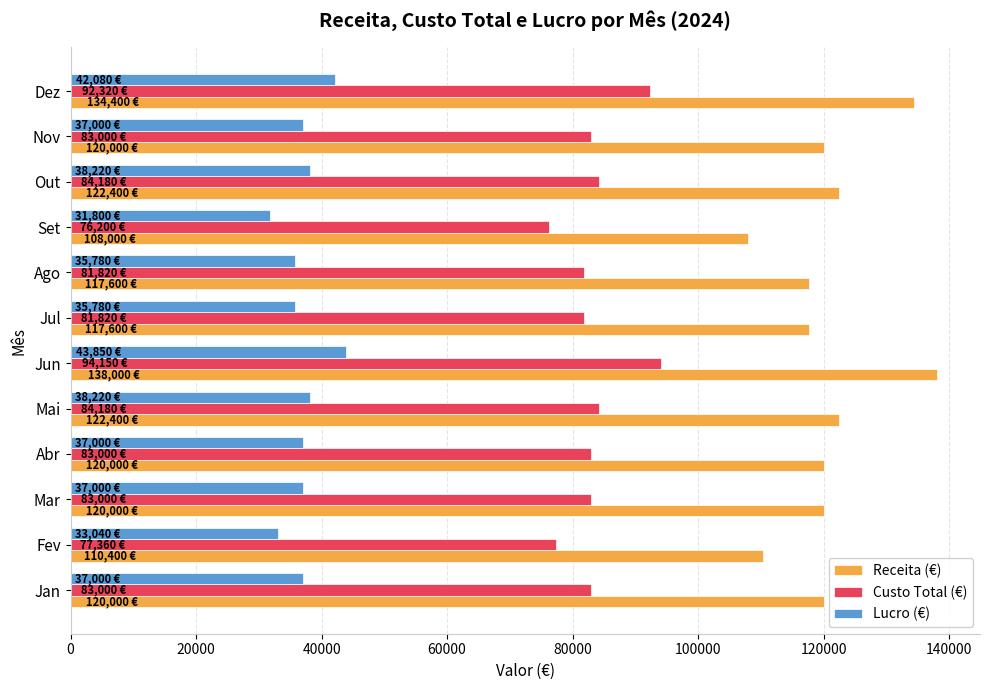

What is the difference between the maximum and second lowest values in the Custo Total (€) series?

16790